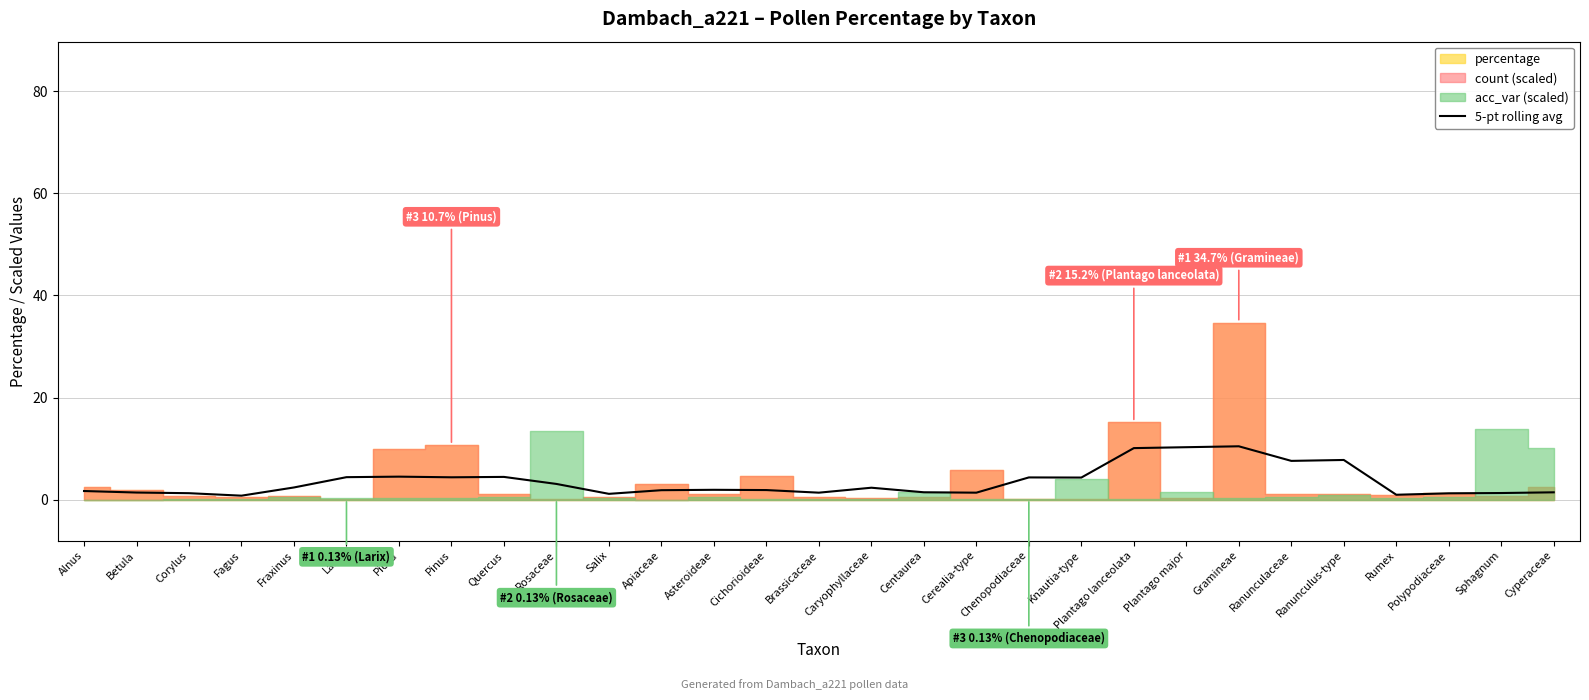

At which category does the chart reach its minimum across all series?

Fagus